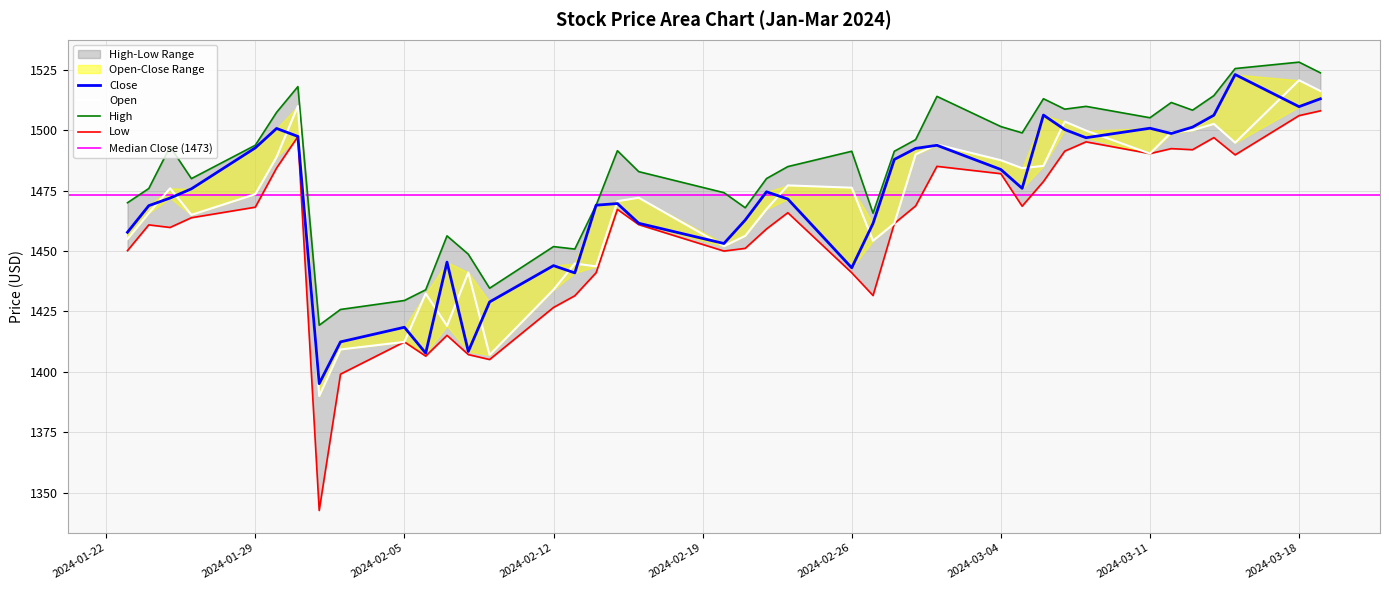

In Low, how many points are higher than both neighbors (excluding endpoints)?

10